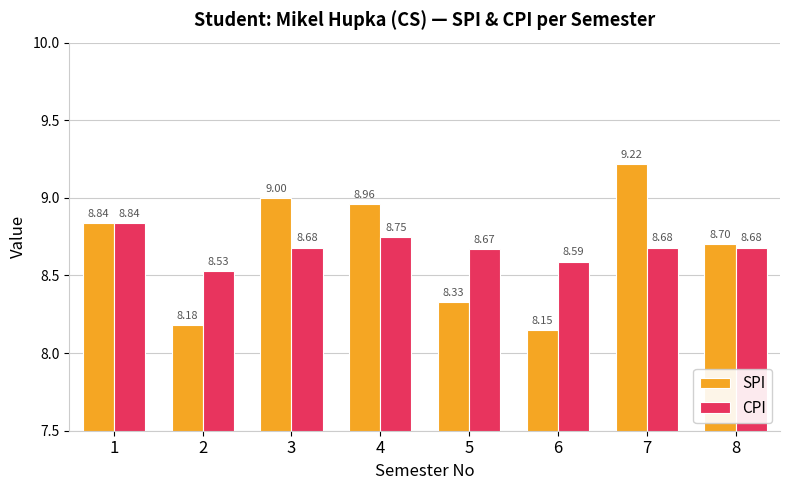

What is the average value of the CPI series?

8.7